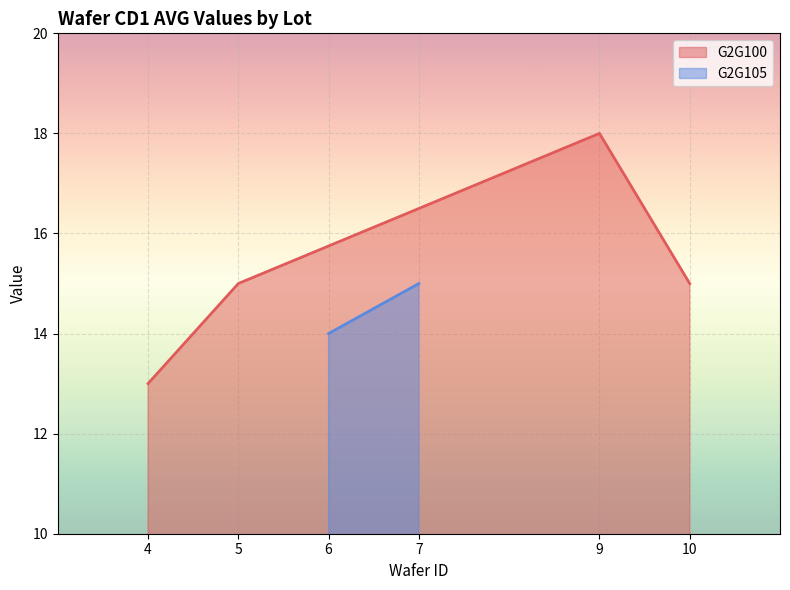

Where is the first local maximum for G2G100?

9